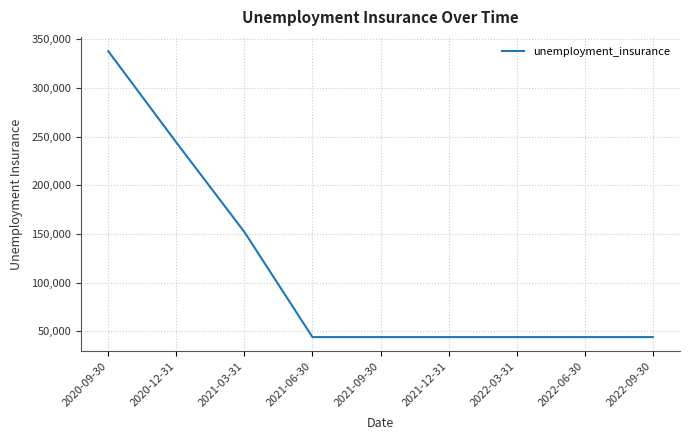

What is the sum of the values at 2022-09-30 and 2021-03-31?

196000